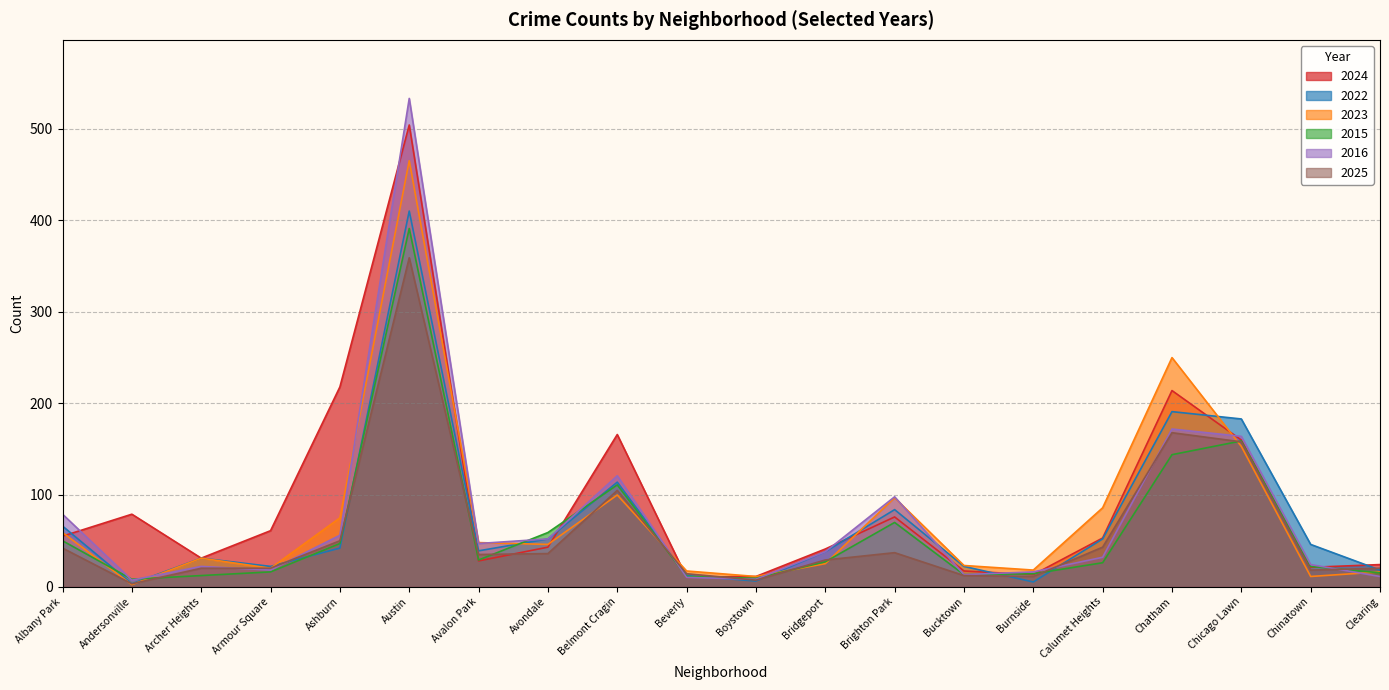

At how many categories does at least one series exceed 272?

1